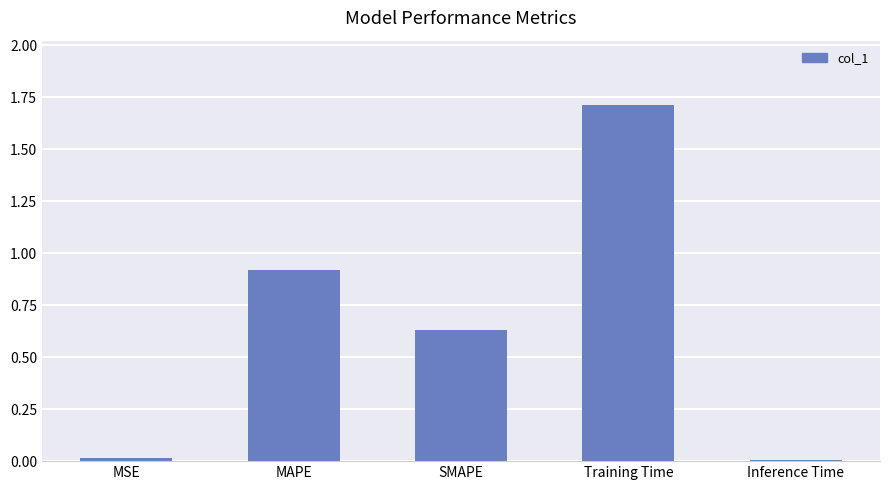

What is the approximate value at MAPE?

0.9